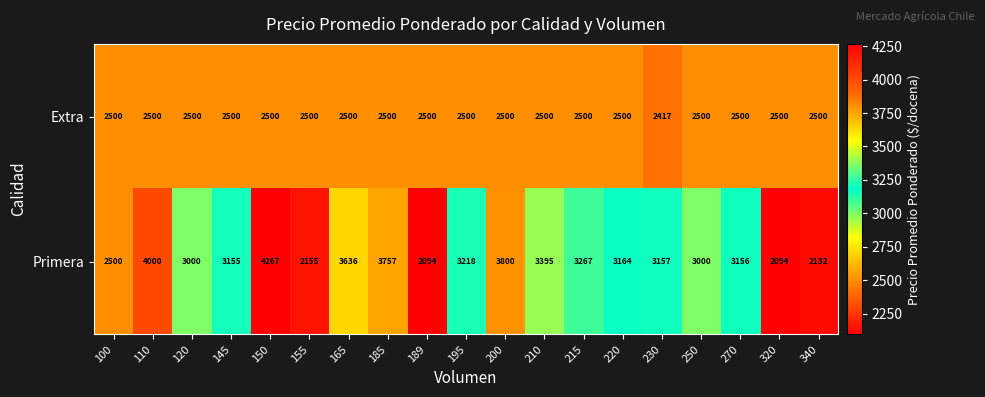

What is the difference between the Primera values at 250 and 210?

395